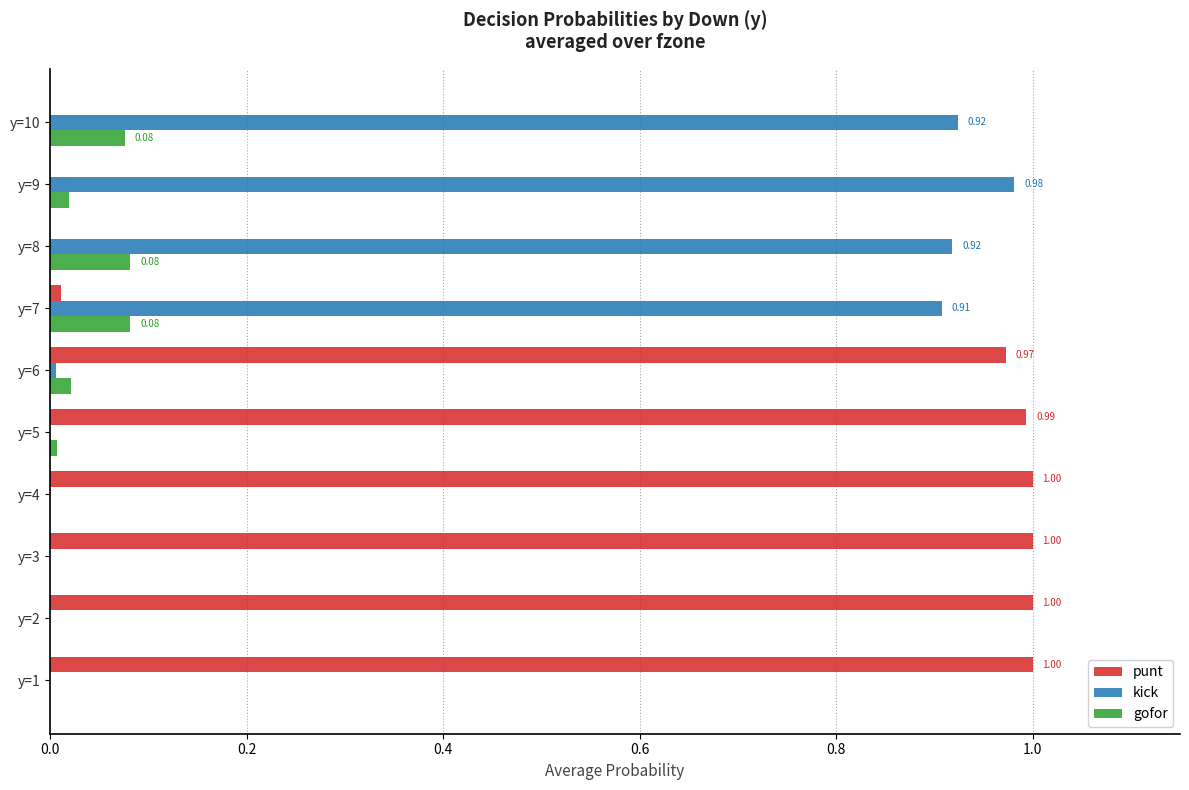

Which series has the largest total across all categories?

punt